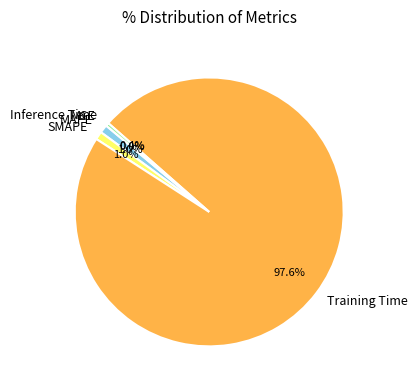

Between MAPE and Inference Time, which is larger?

MAPE